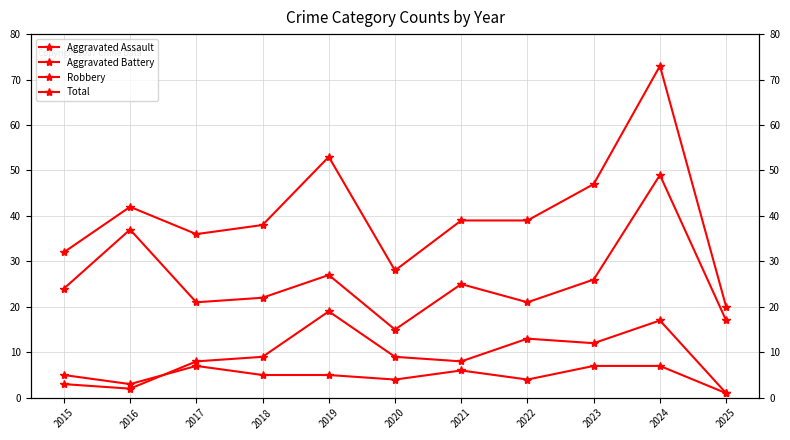

What is the total value across all series at 2018?

74